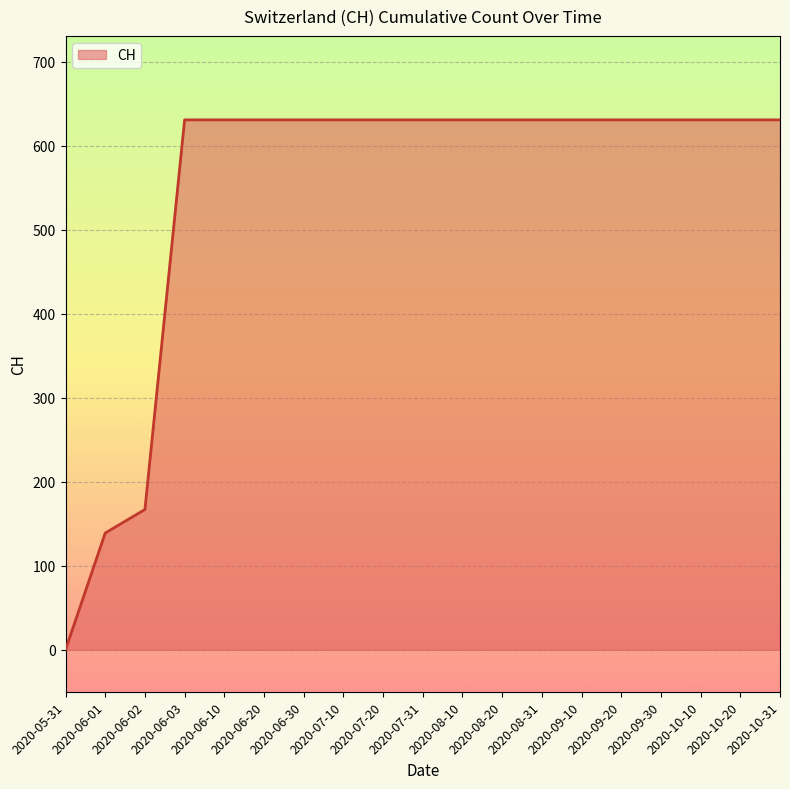

Approximately how many times larger is the value at 2020-10-20 compared to 2020-06-10?

1.0